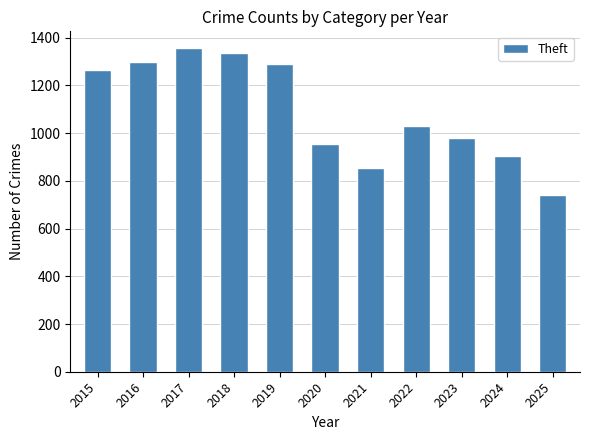

How many categories are shown in the chart?

11